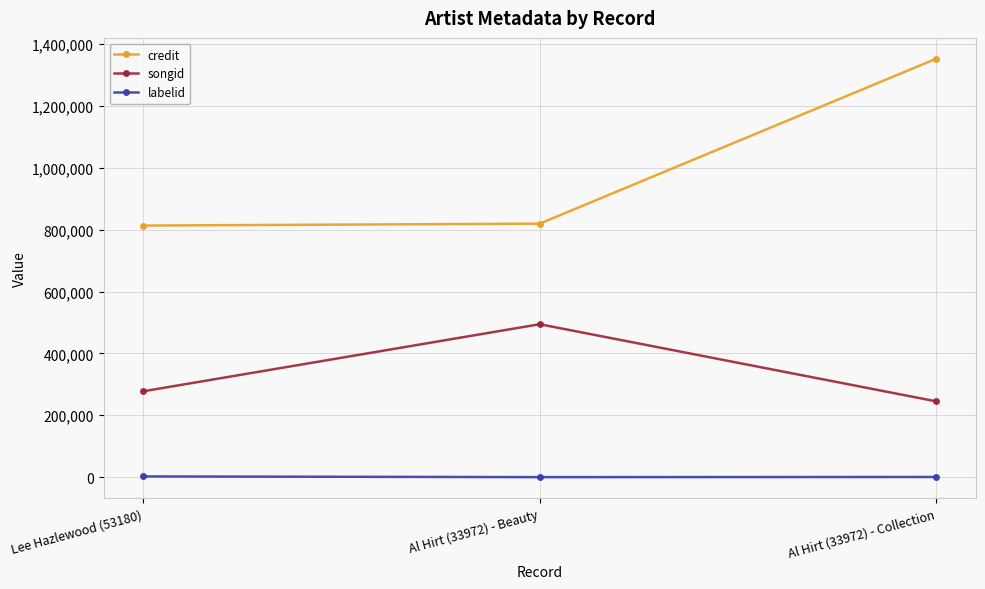

Which category has the highest value across all series?

Al Hirt (33972) - Collection